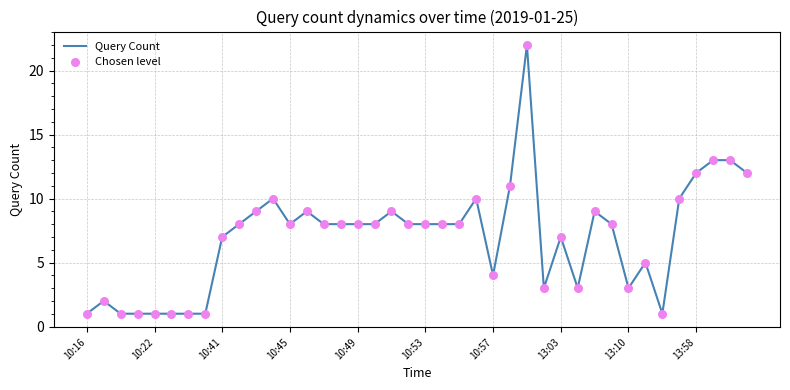

What is the maximum value shown in the chart?

22